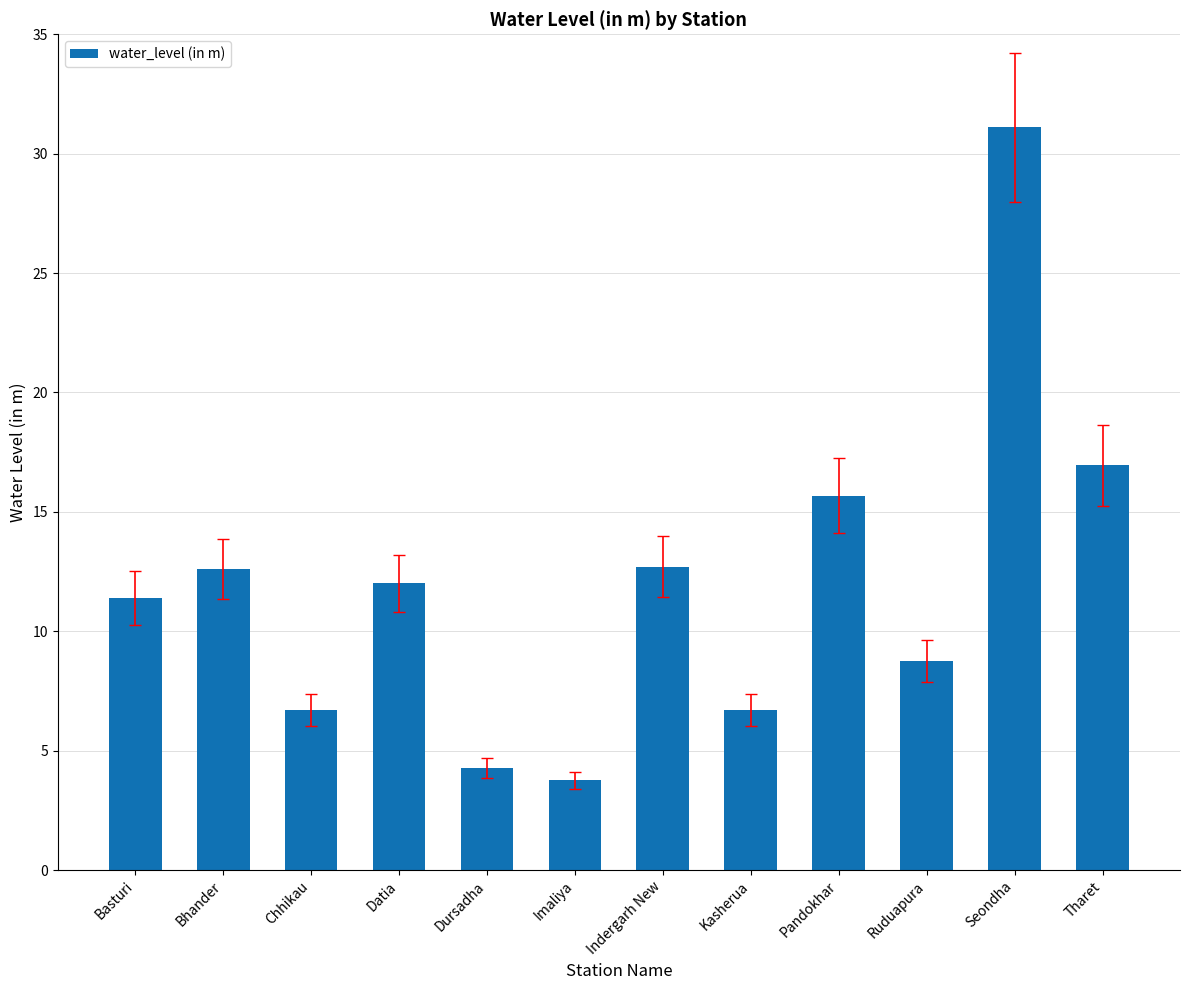

Are the bars horizontal?

No